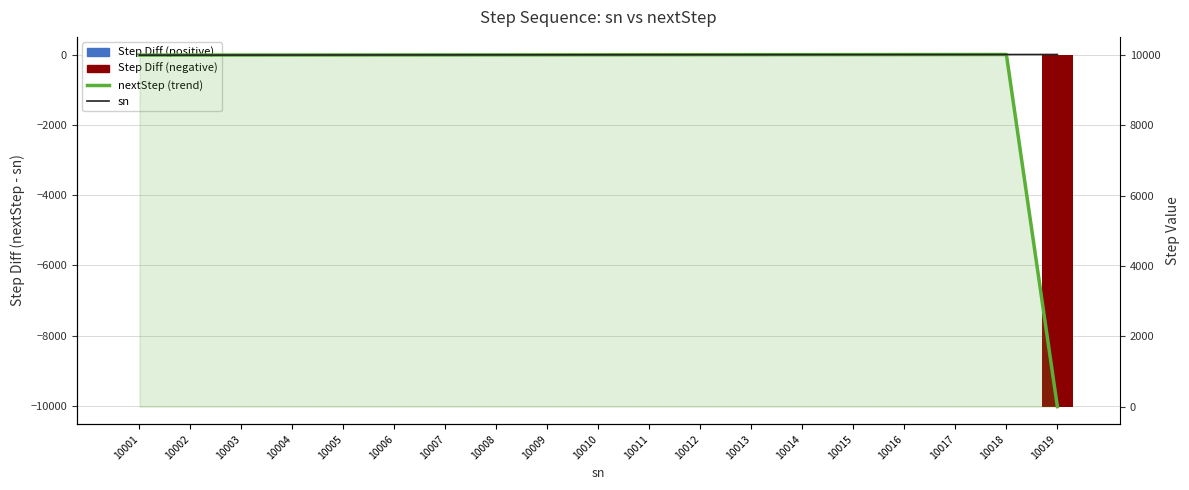

What is the difference between the nextStep (trend) values at 10005 and 10015?

10